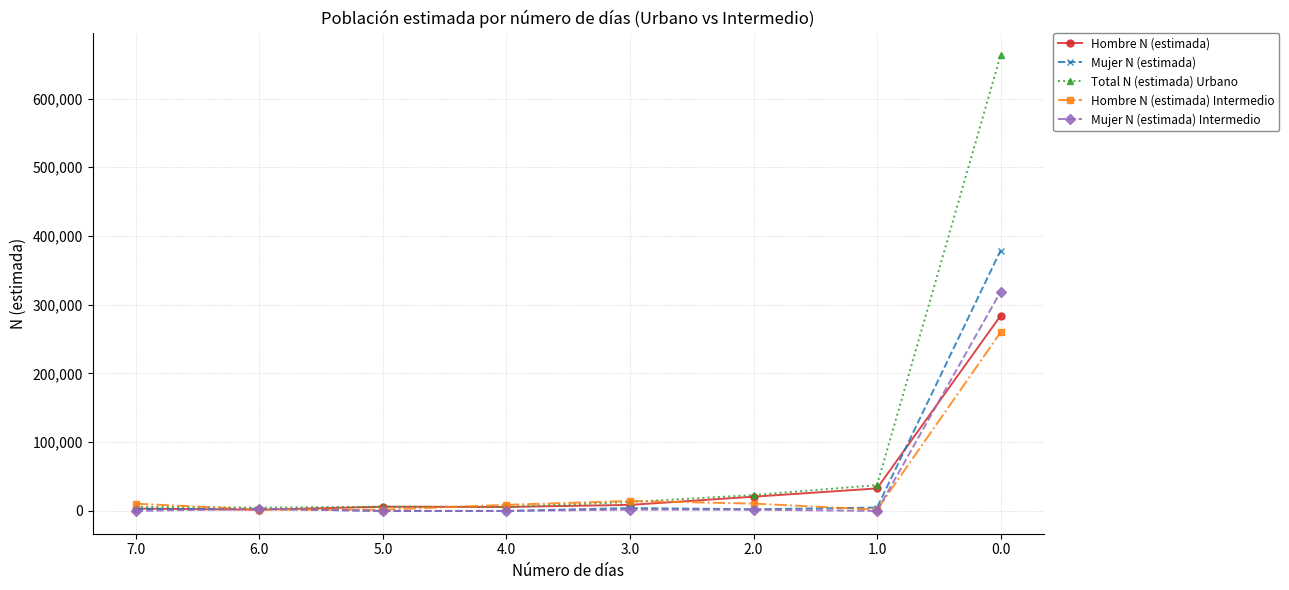

Is the value of Hombre N (estimada) at 1.0 greater than the value of Mujer N (estimada) Intermedio at 0.0?

No